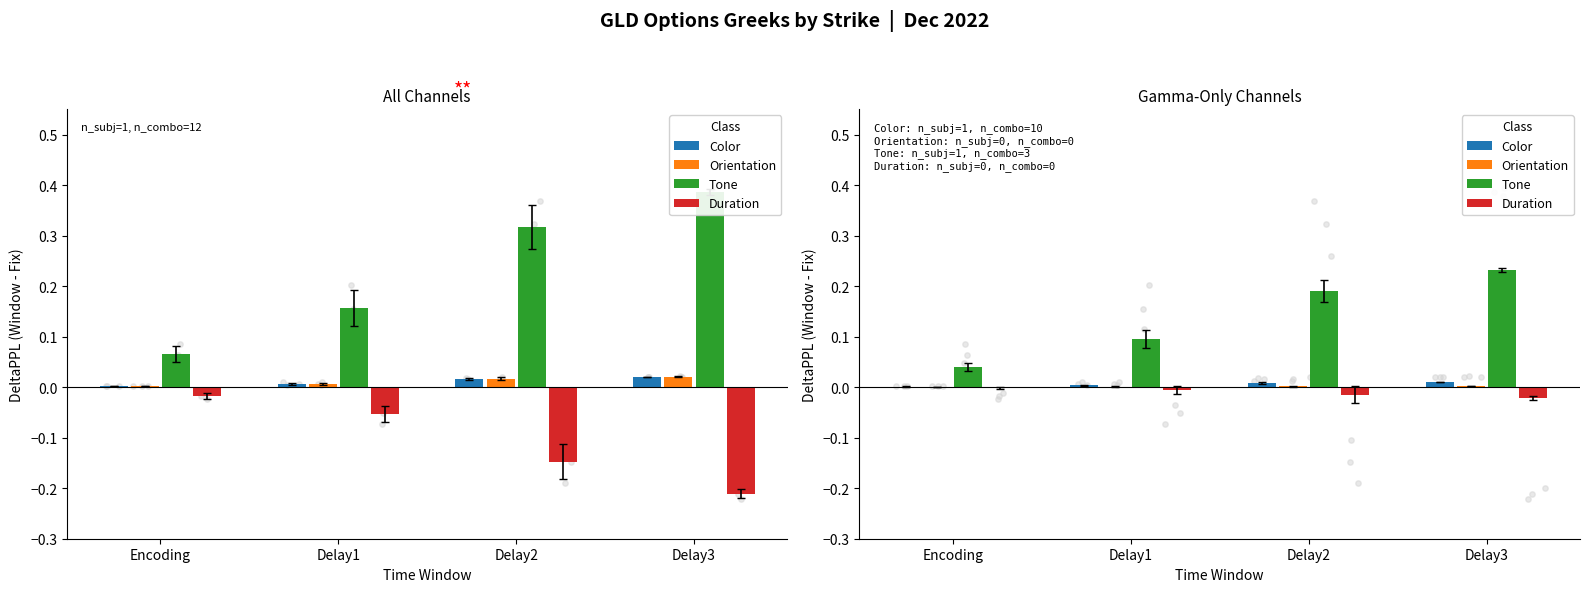

What are all the series names shown in the legend?

Color, Orientation, Tone, Duration